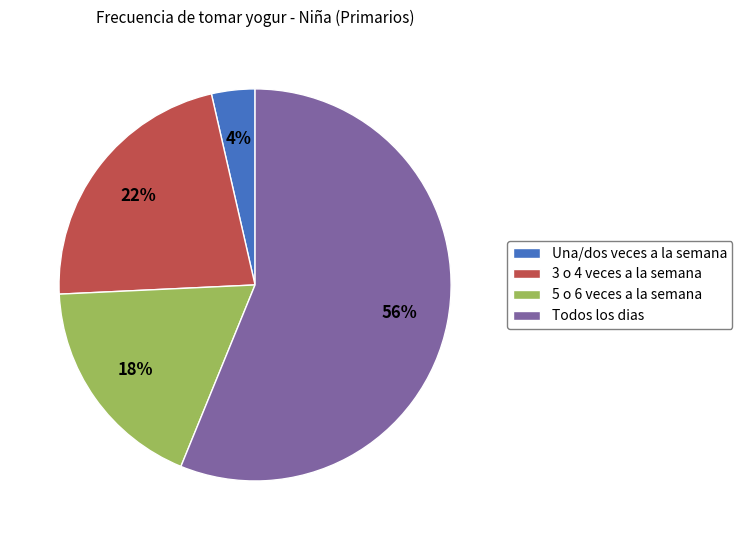

Is the sum of 5 o 6 veces a la semana and 3 o 4 veces a la semana greater than half?

No